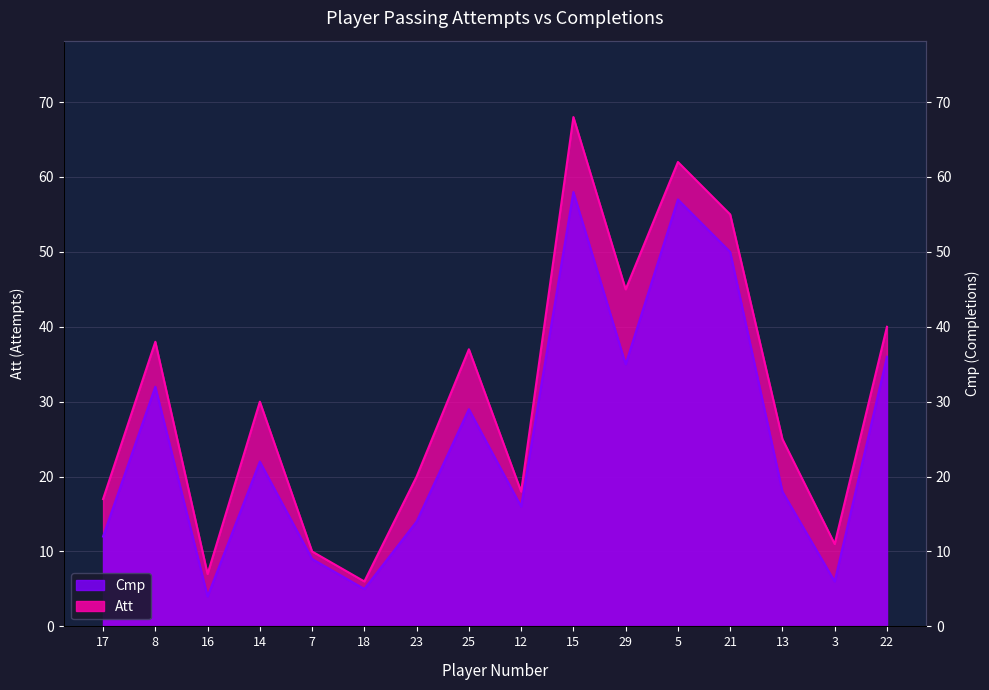

What is the spread (max minus min) of values at 3?

5